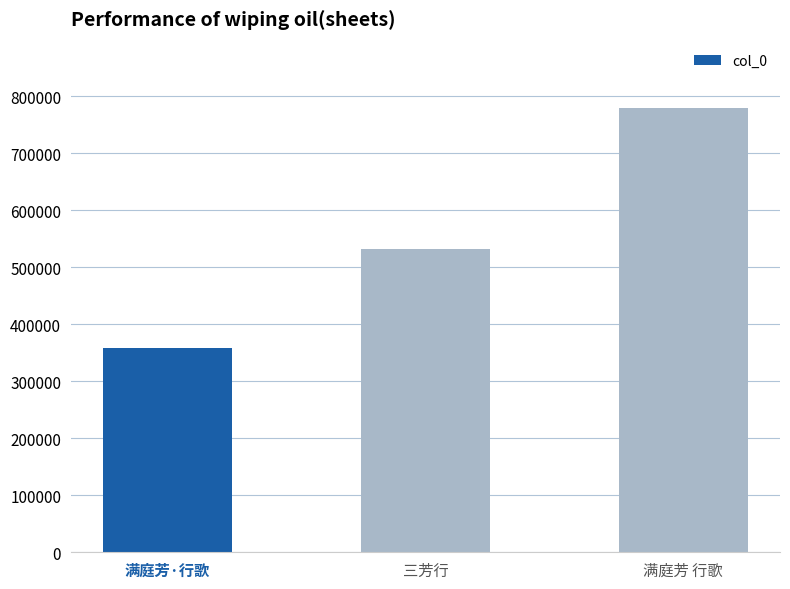

Reading right to left, list all the values displayed in this chart.

779027	531843	359004